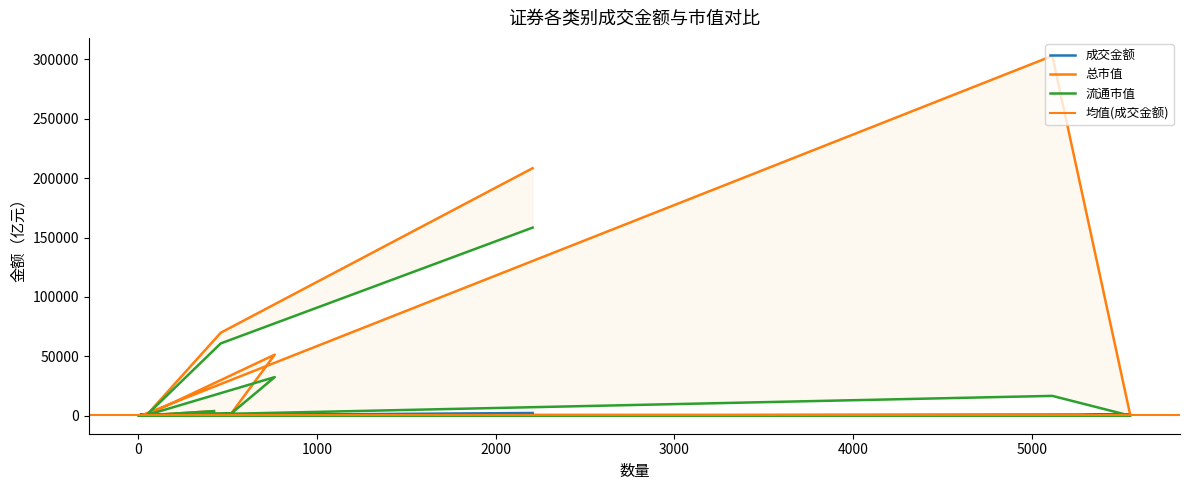

How many interior local valleys does the 流通市值 series have?

3